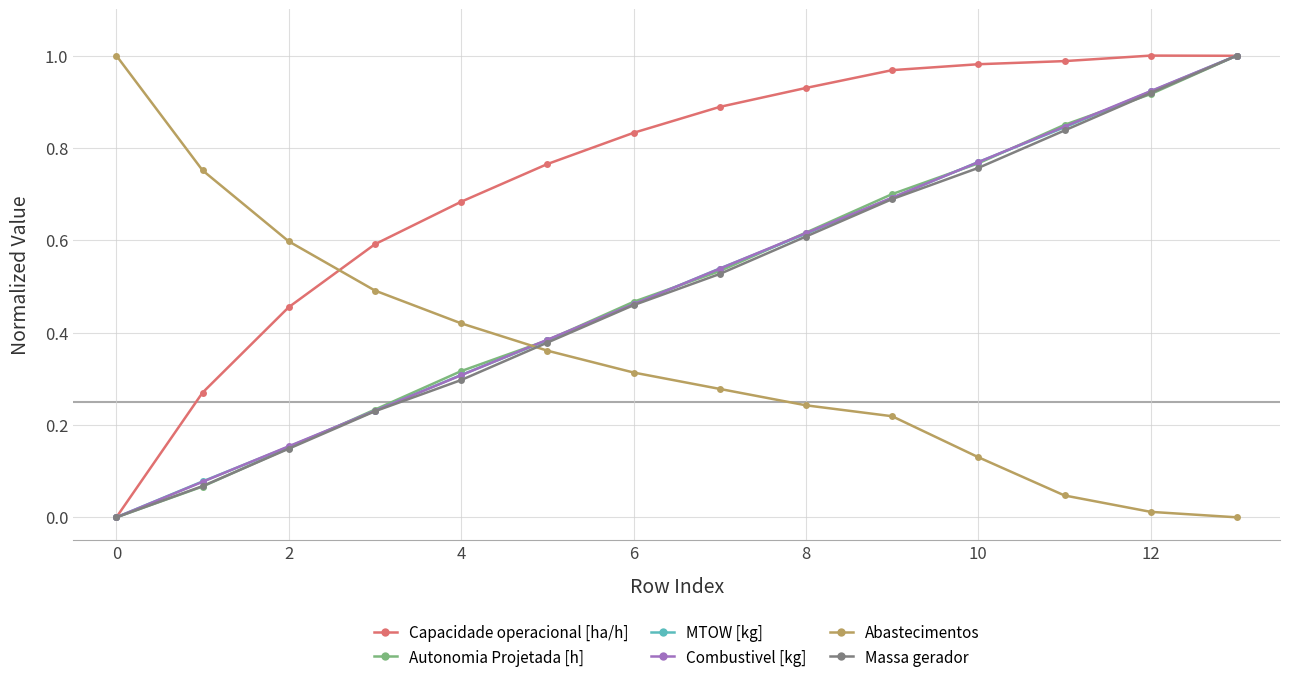

Which series ends up on top after the final intersection of Abastecimentos and Capacidade operacional [ha/h]?

Capacidade operacional [ha/h]